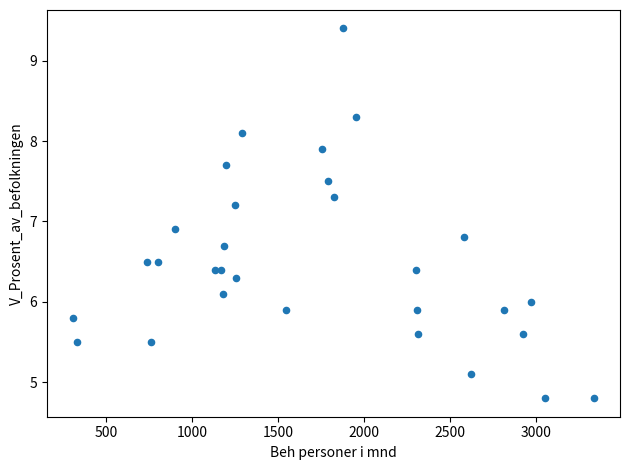

What is the range of Y values (max minus min)?

4.6